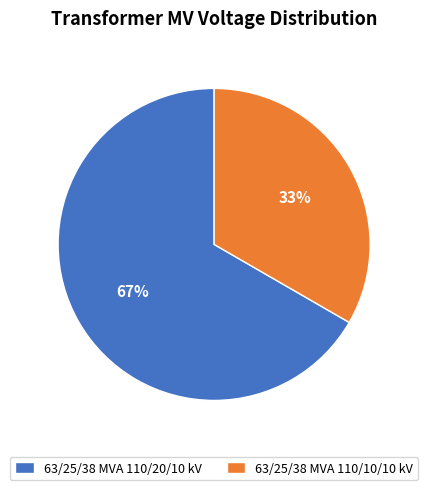

To the nearest percent, what percentage of the pie is 63/25/38 MVA 110/20/10 kV?

67%